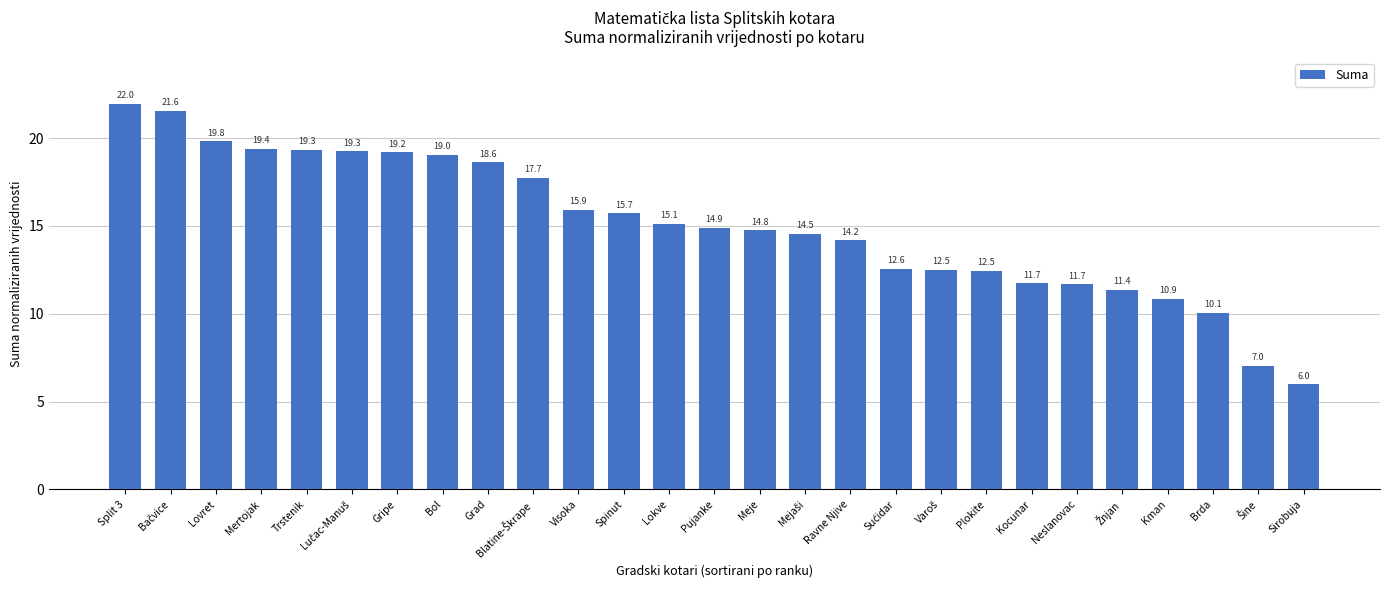

What is the value of the 16th bar from the left?

14.5